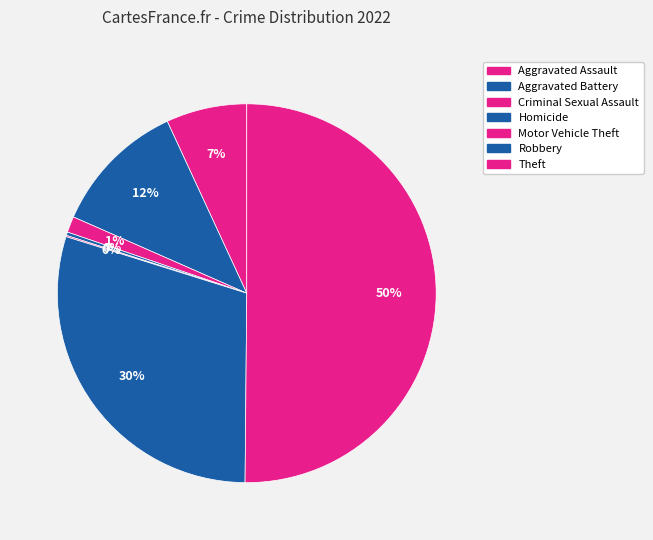

How many slices are in this pie chart?

7